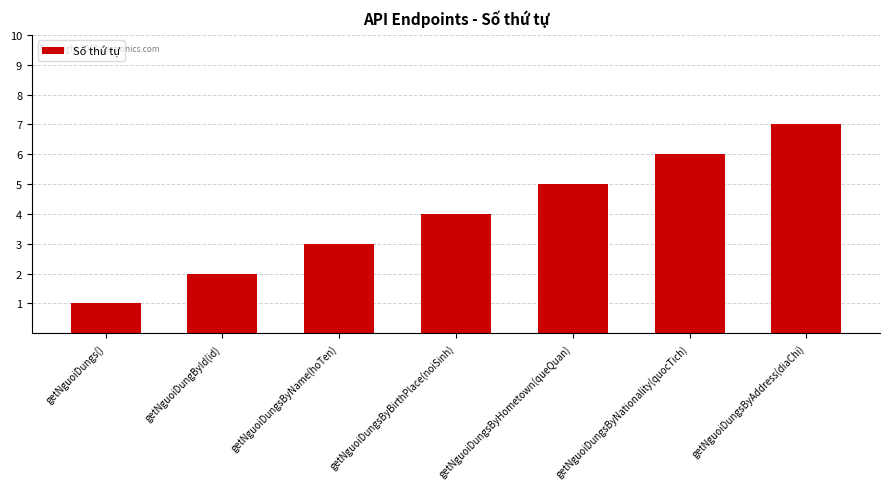

How many distinct data groups are displayed?

1